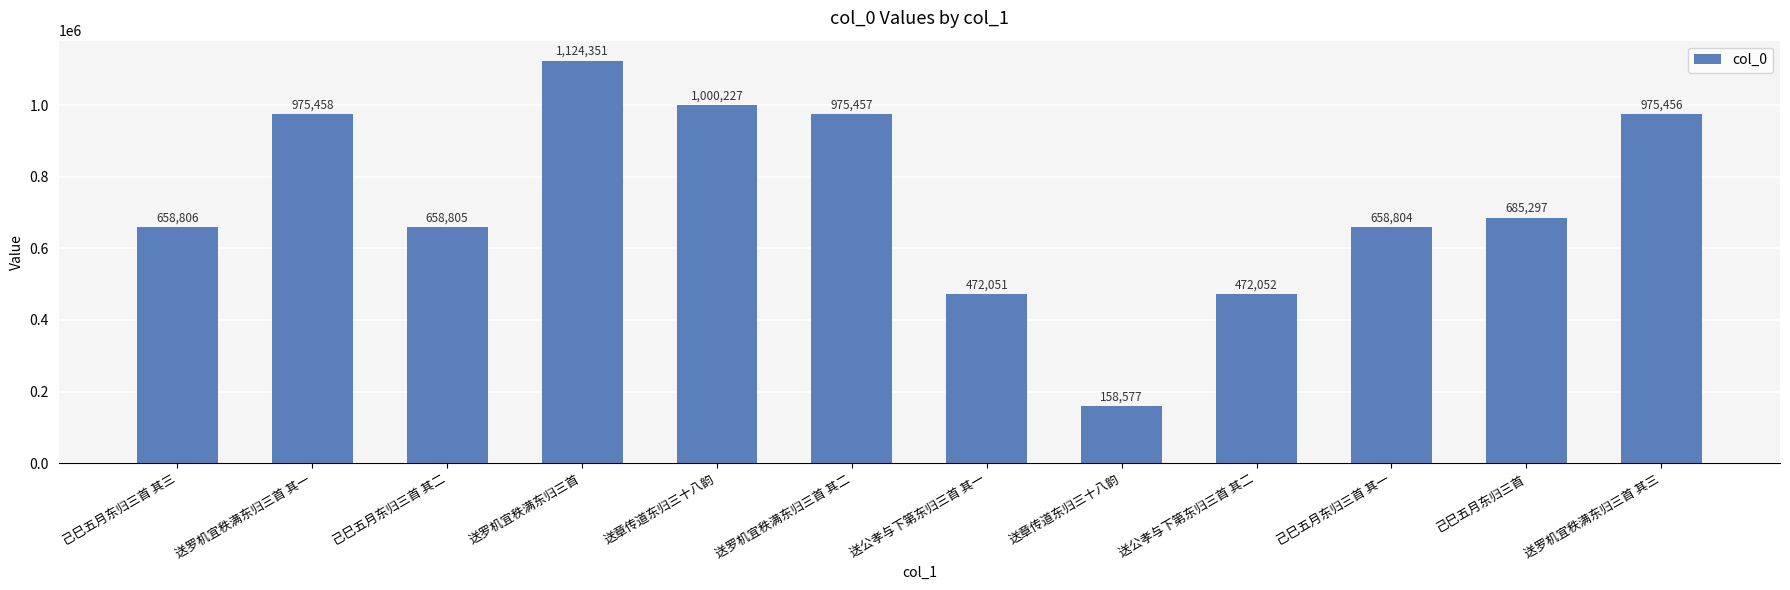

List the labels in order of value, largest first.

送罗机宜秩满东归三首, 送章传道东归三十八韵, 送罗机宜秩满东归三首 其一, 送罗机宜秩满东归三首 其二, 送罗机宜秩满东归三首 其三, 己巳五月东归三首, 己巳五月东归三首 其三, 己巳五月东归三首 其二, 己巳五月东归三首 其一, 送公孝与下第东归三首 其二, 送公孝与下第东归三首 其一, 送章传道东归三十八韵